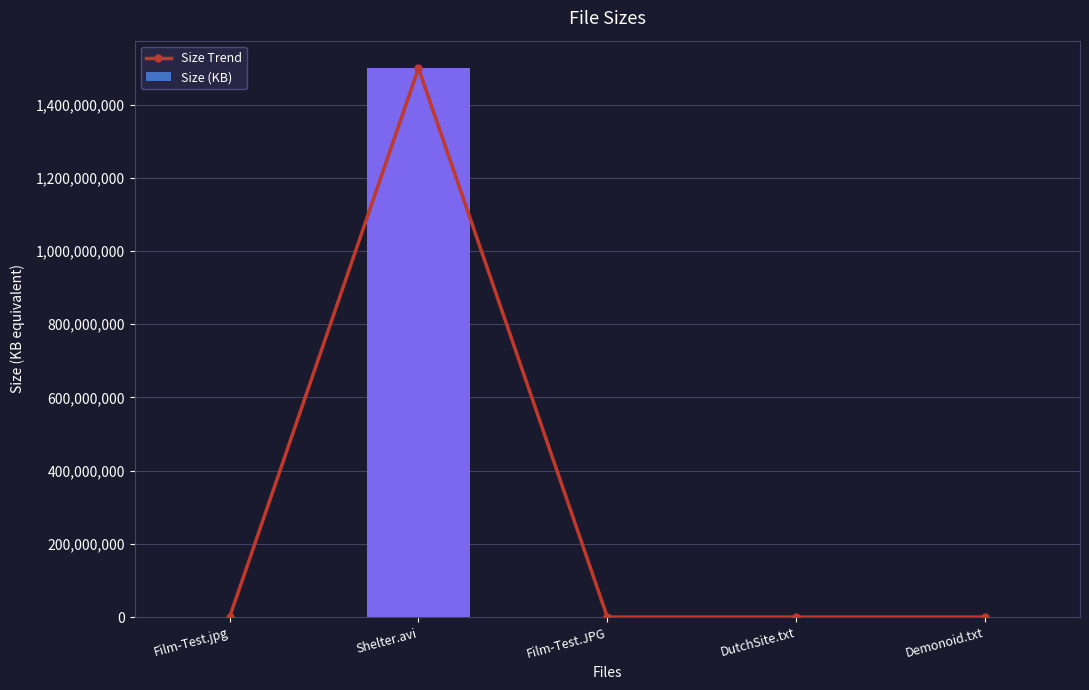

What is the total value across all series at Film-Test.jpg?

59.0